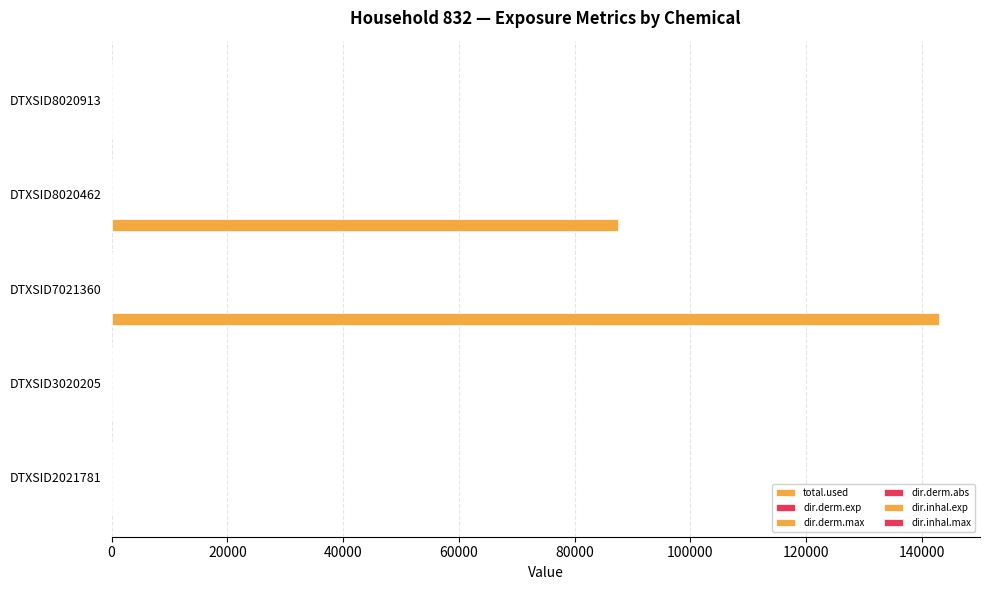

How many data points does each series have?

5